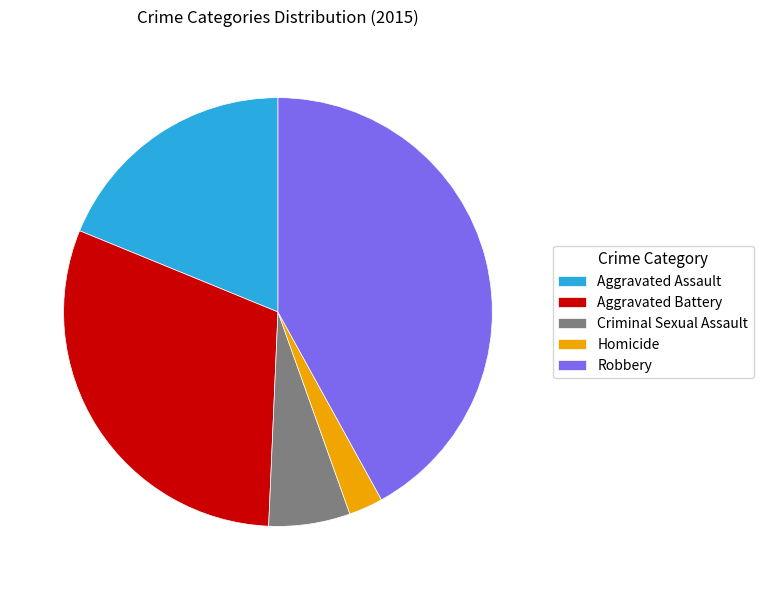

Is it true that Robbery is 42% of the pie?

True